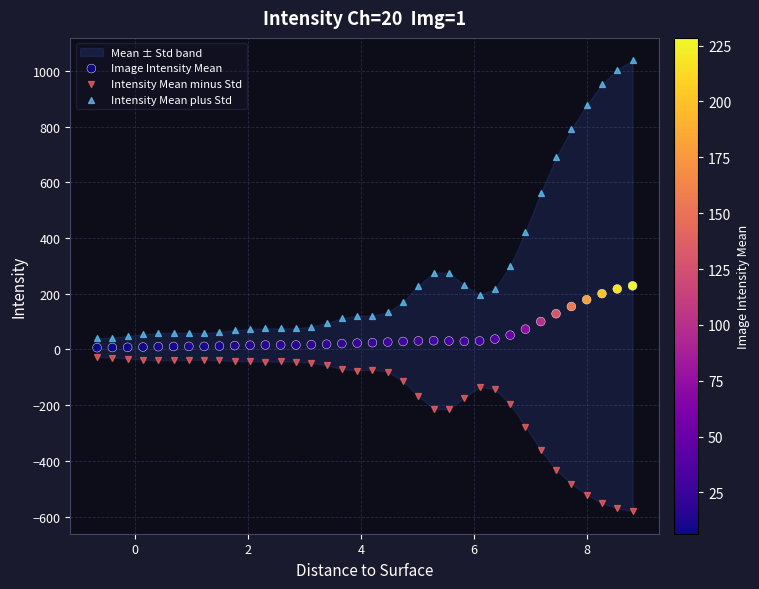

In the Intensity Mean plus Std series, what Y value is closest to 538?

561.5